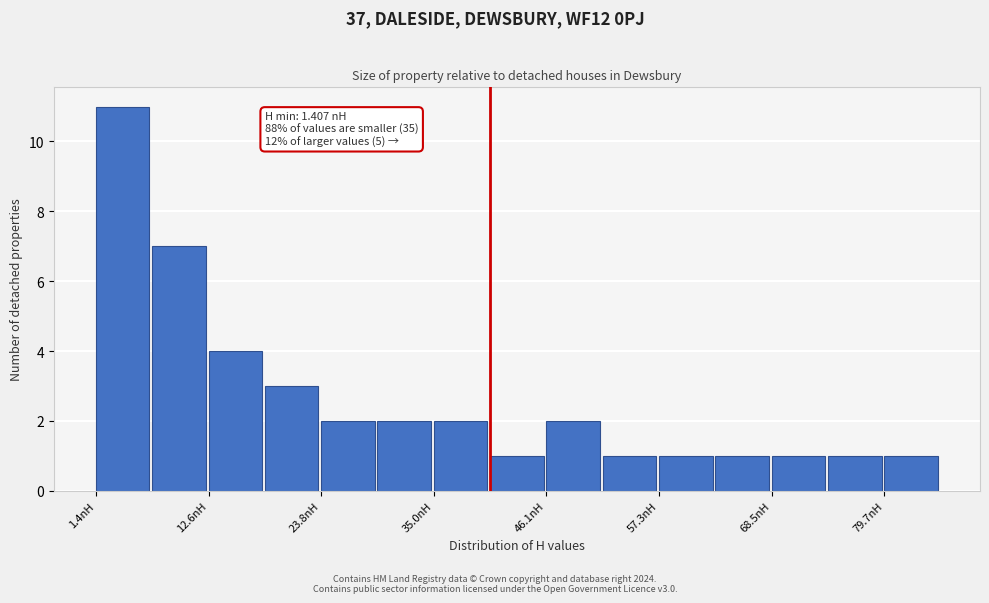

Read against the x-axis, roughly where is the centre of the tallest bar?

4